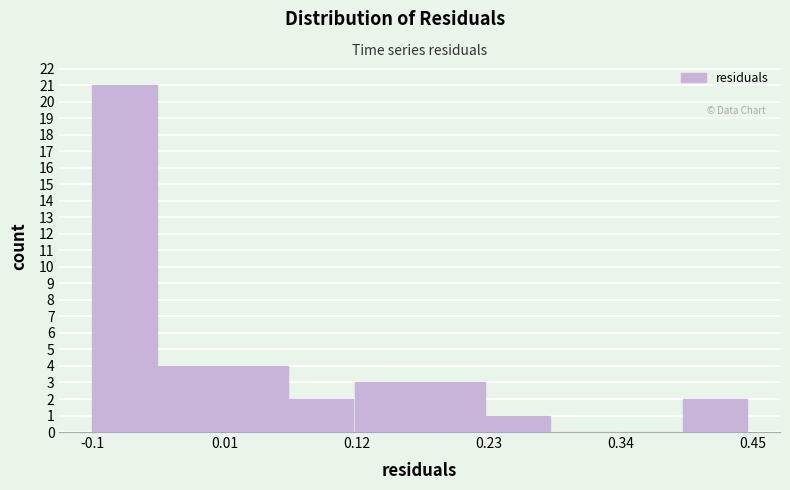

Around what value on the x-axis is the tallest bar? Give the approximate position of its centre, as read against the axis.

-0.08